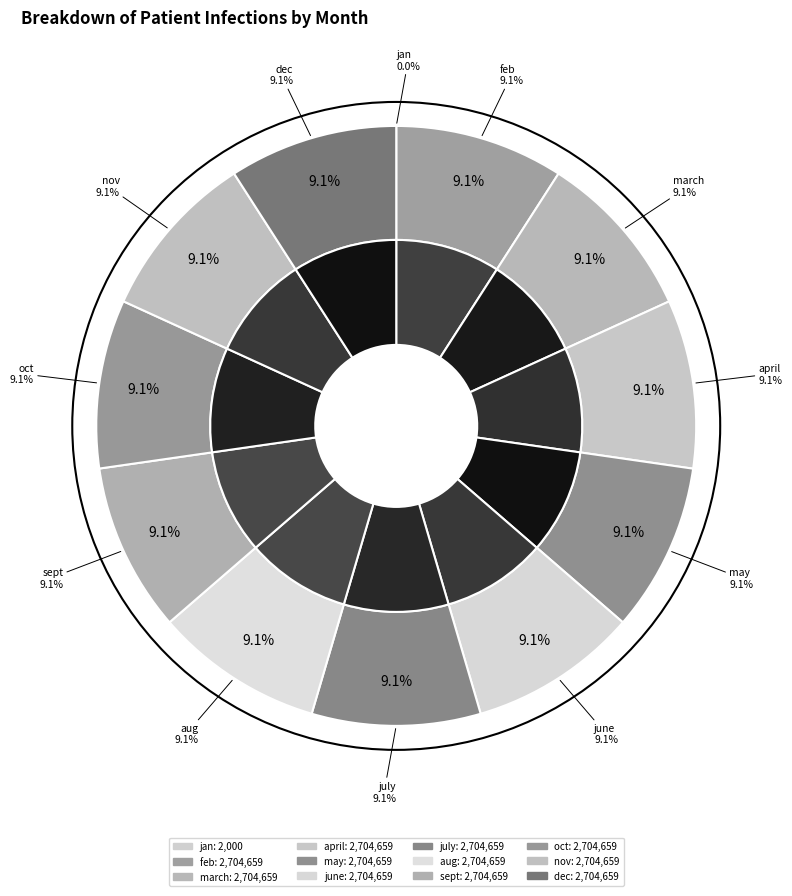

What is the largest slice in the pie chart?

feb